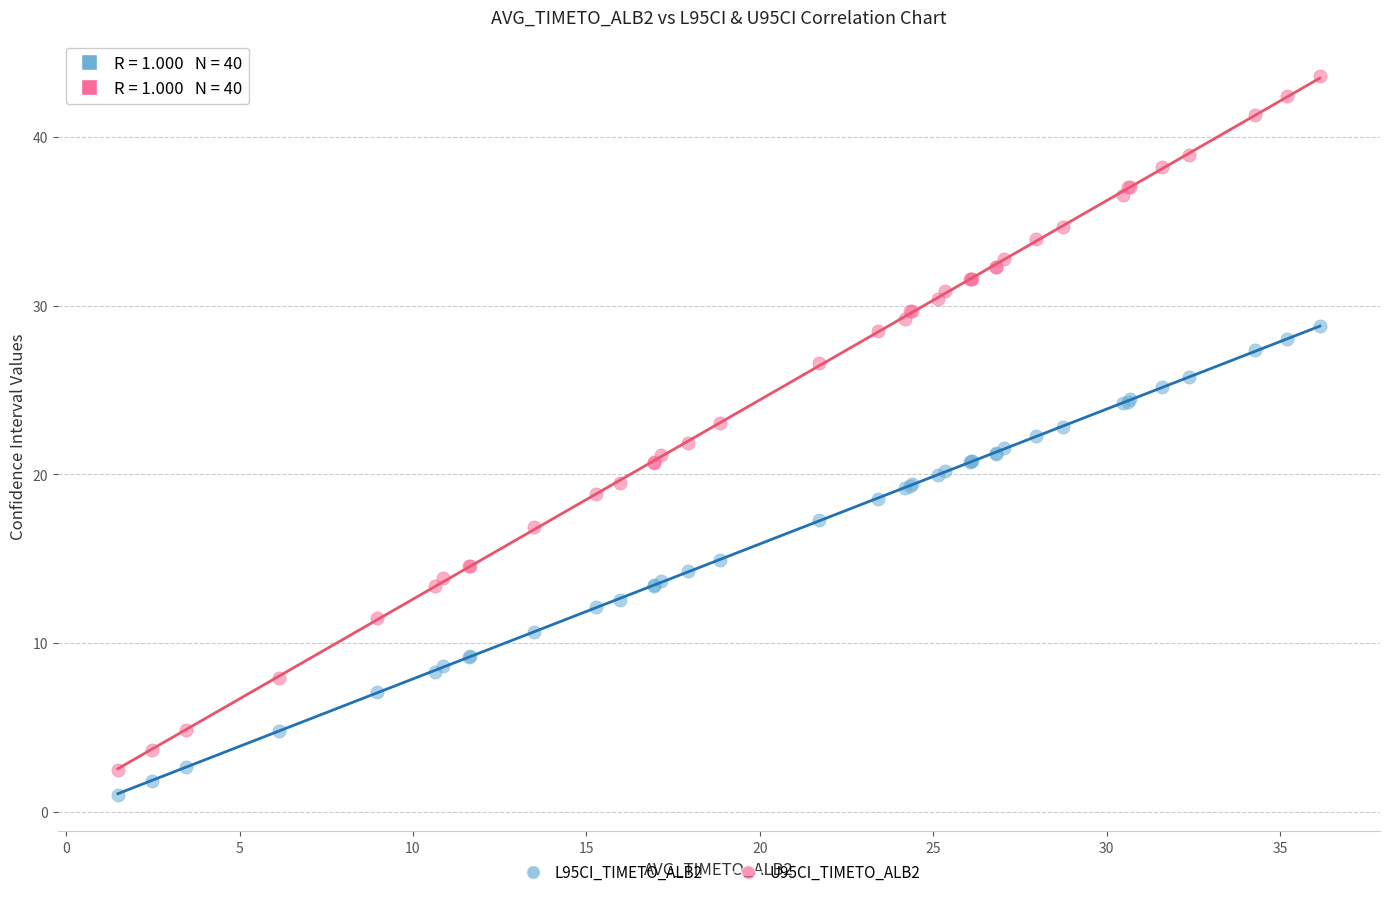

What are all the series names shown in the legend?

L95CI_TIMETO_ALB2, U95CI_TIMETO_ALB2